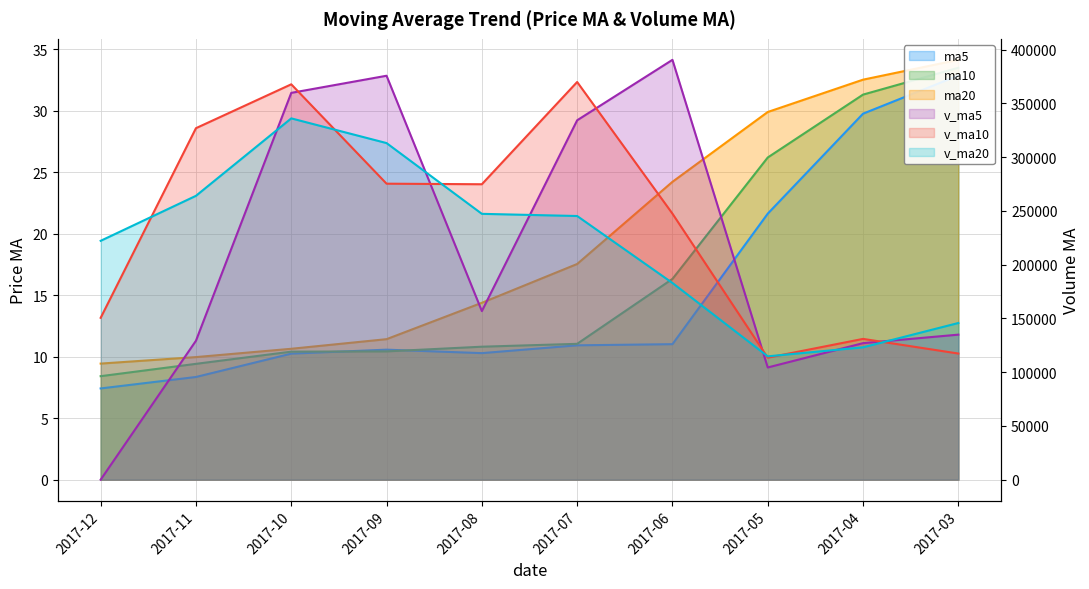

What is the sum of the ma20 values at 2017-06 and 2017-07?

41.8